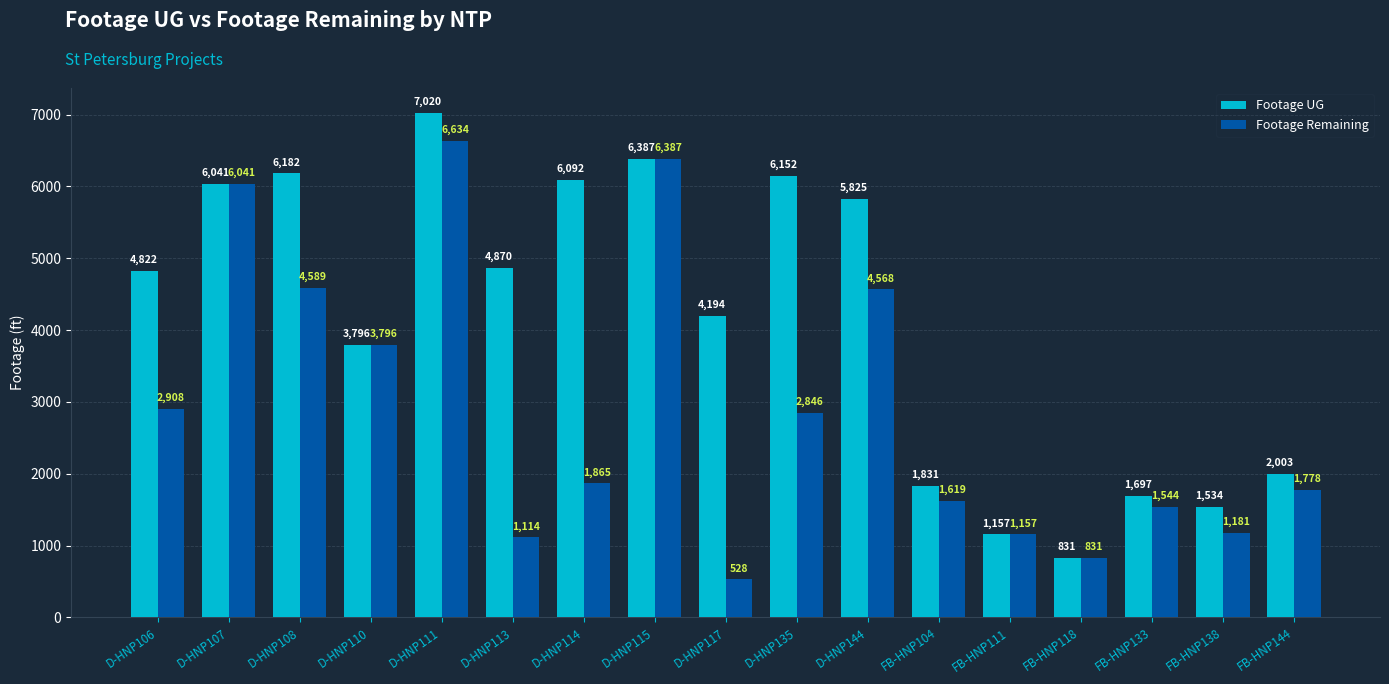

List the series in order of their overall mean, highest first.

Footage UG, Footage Remaining